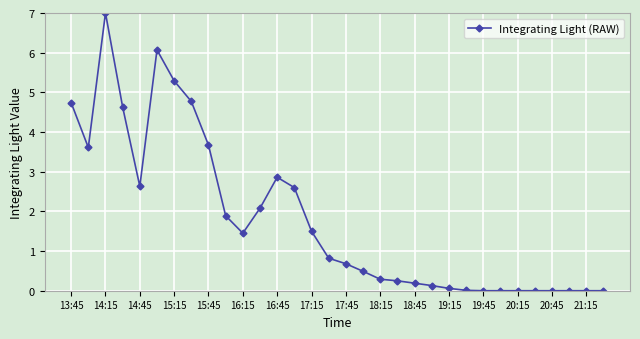

True or false: there are more than 1 points higher than both neighbors.

True